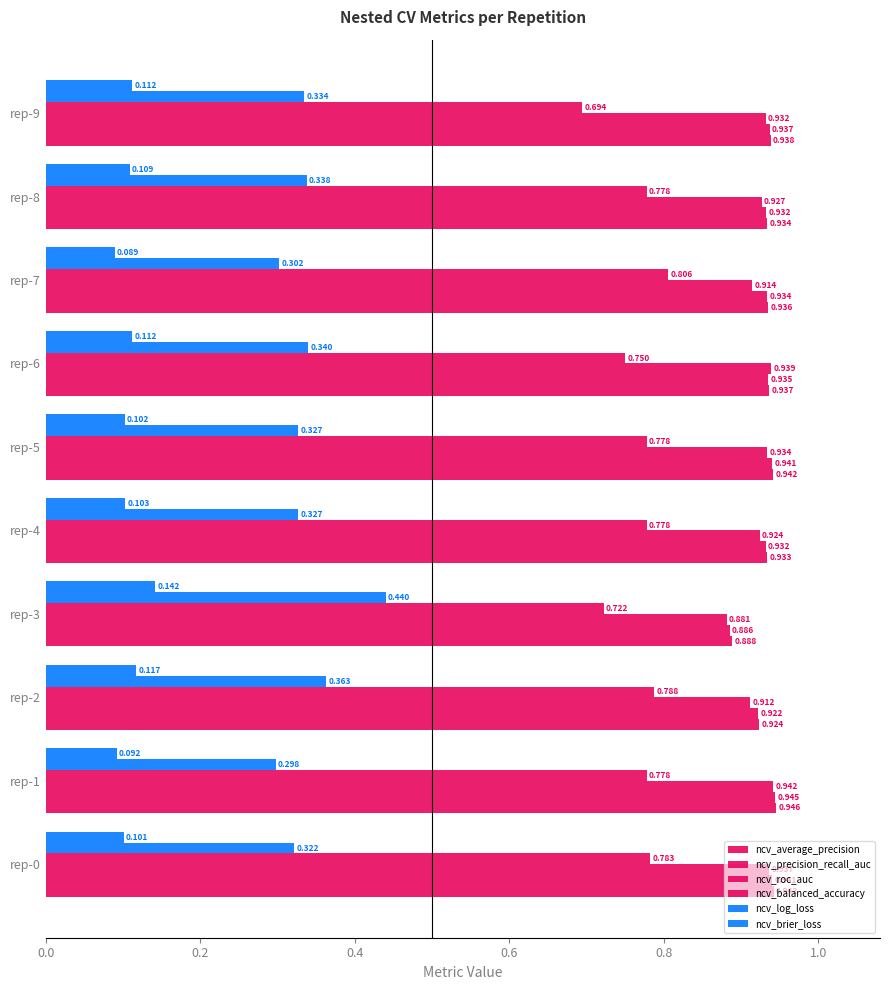

How many data points does each series have?

10